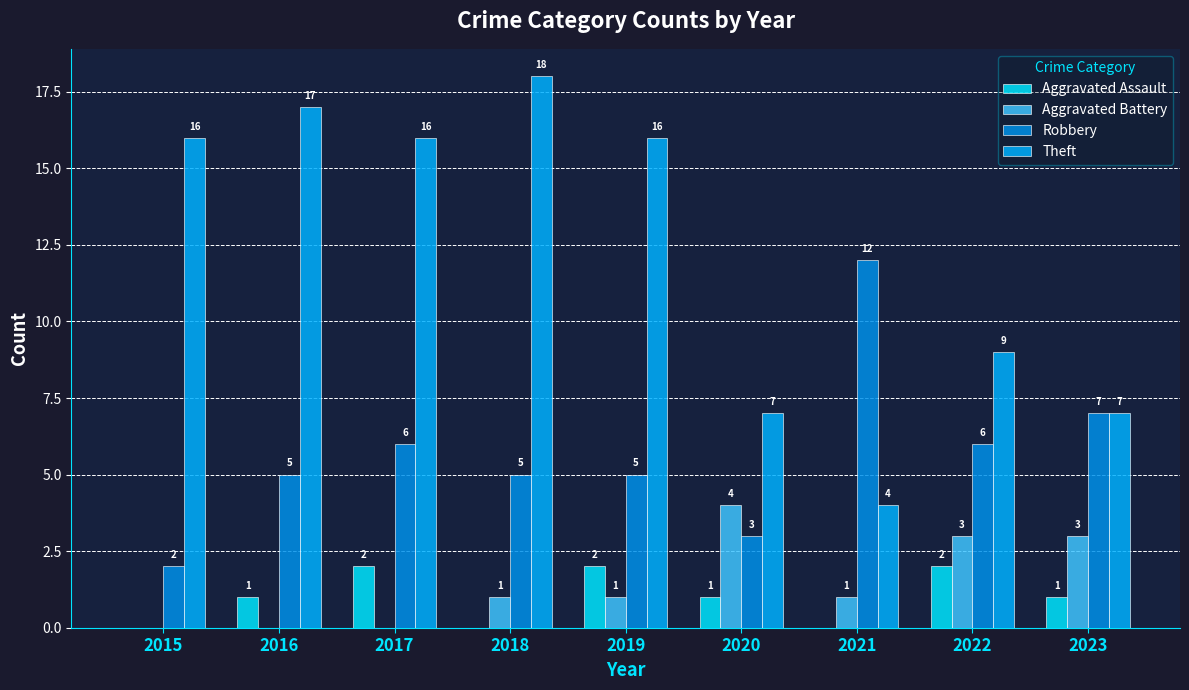

How many data points does each series have?

9